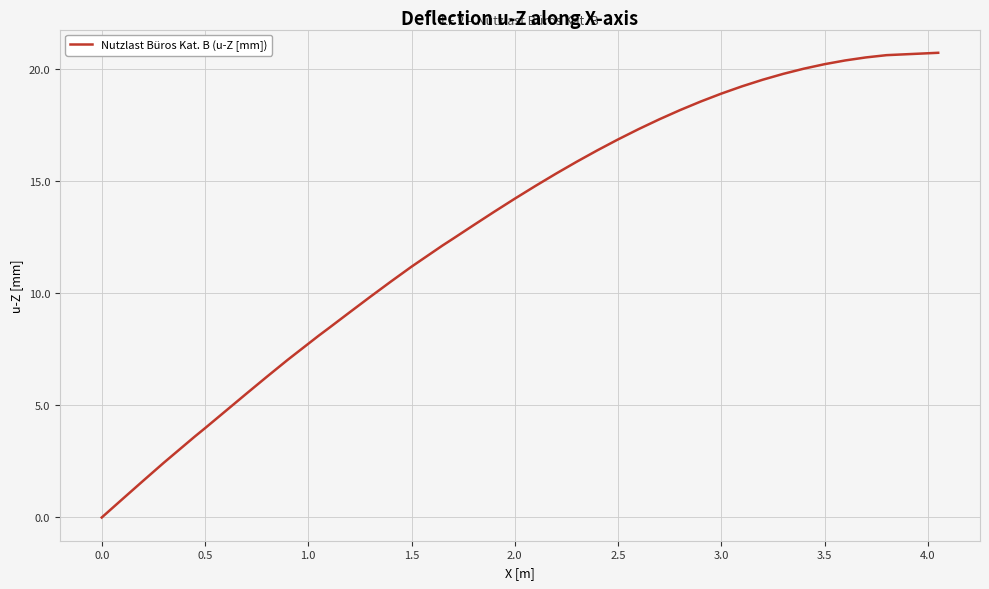

What is the difference between the maximum and minimum values?

20.7